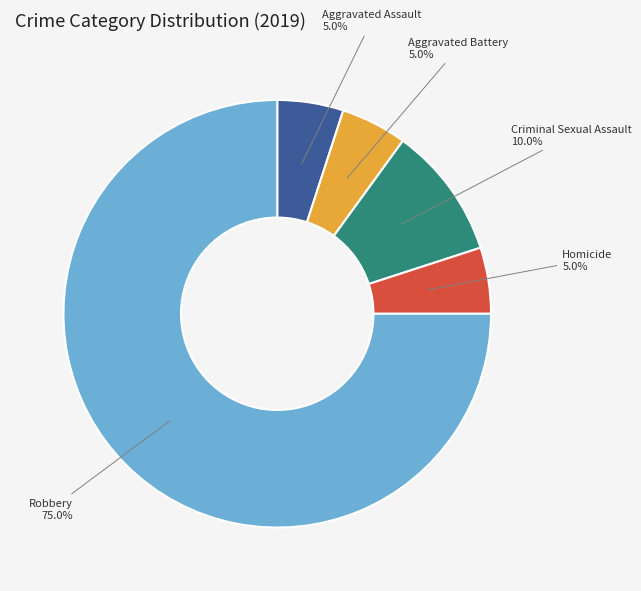

How many slices are in this pie chart?

5